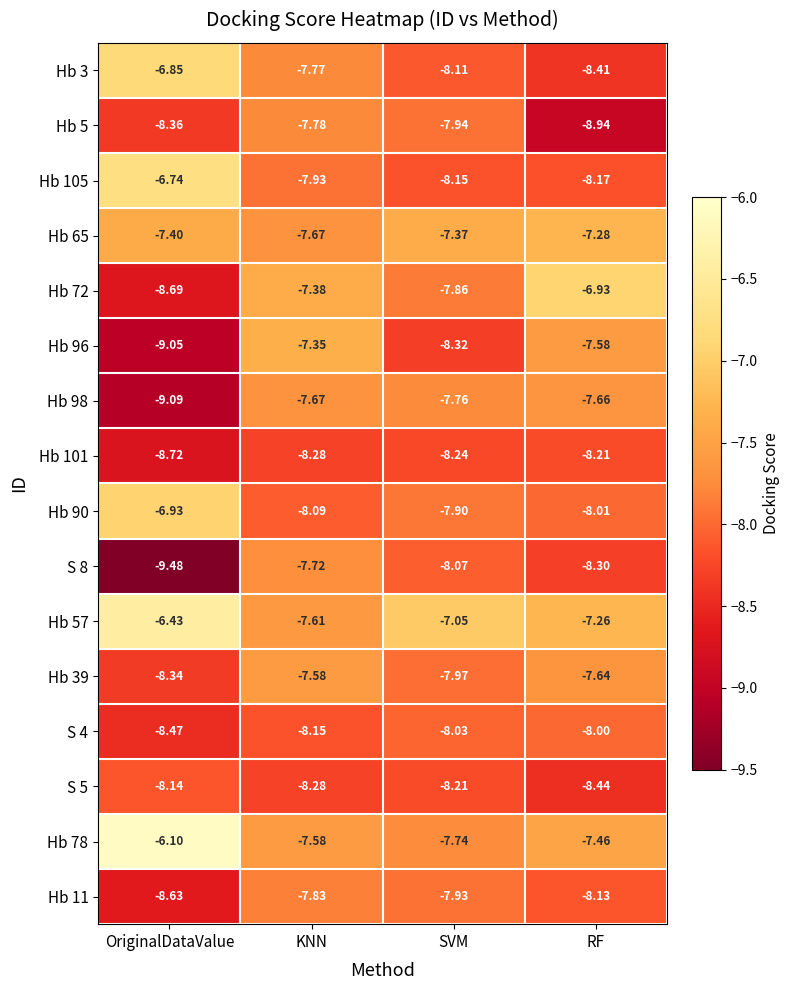

Which label corresponds to the largest value in the chart?

OriginalDataValue